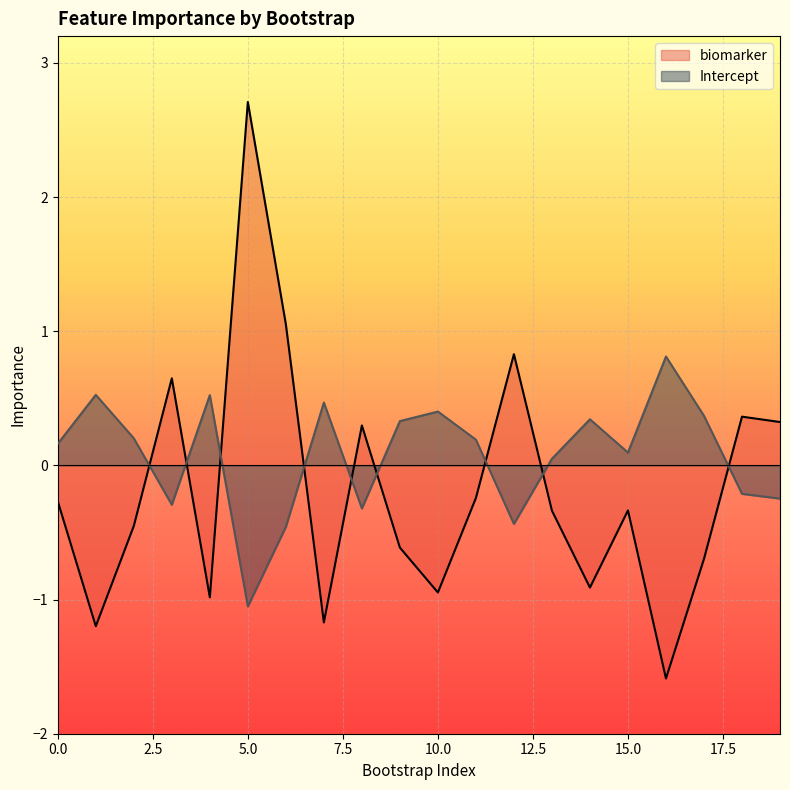

Where is Intercept nearest to the value 0?

13